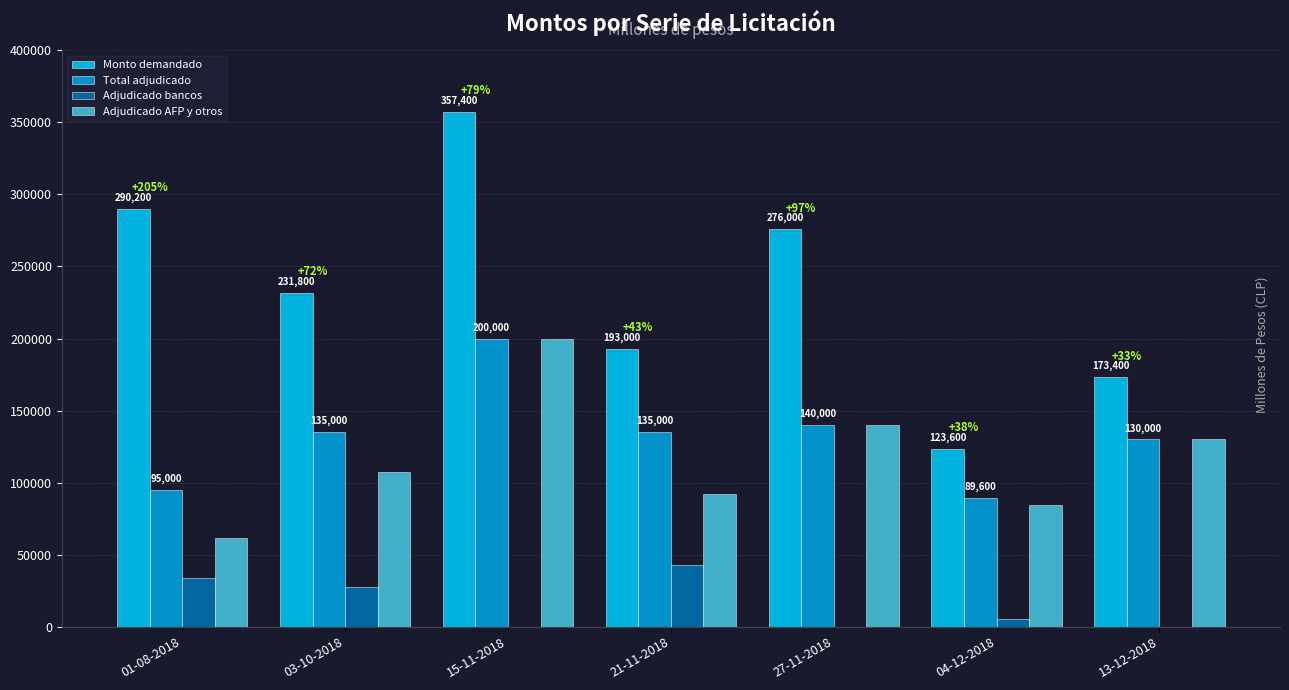

Which label corresponds to the largest value in the chart?

15-11-2018